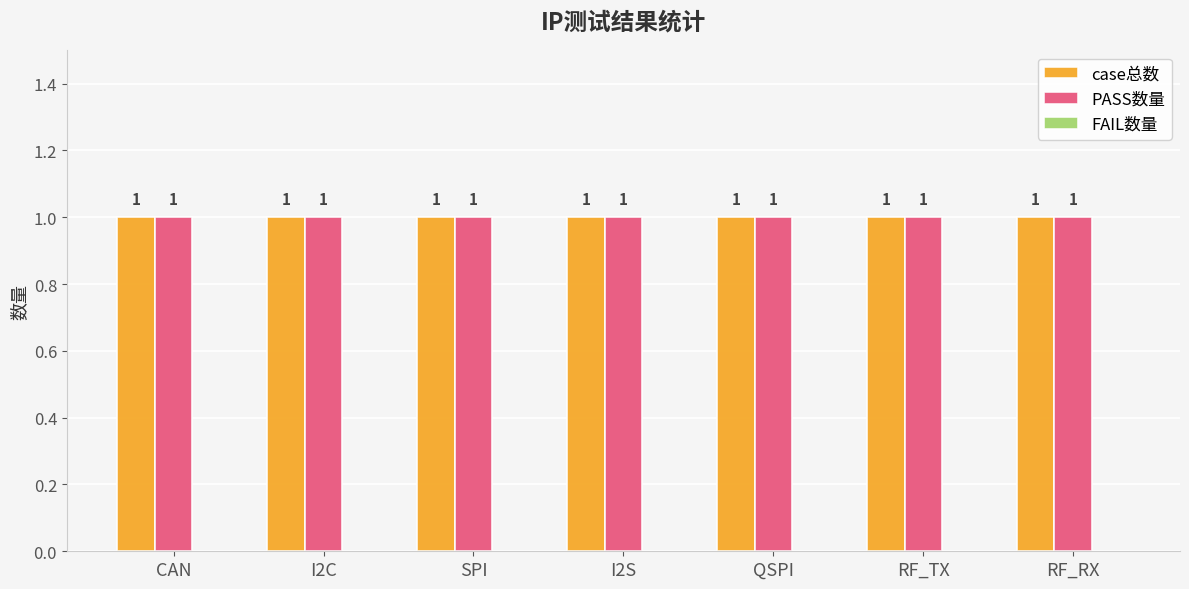

Reading right to left, extract all data points from this chart.

case总数: 1	1	1	1	1	1	1
PASS数量: 1	1	1	1	1	1	1
FAIL数量: 0	0	0	0	0	0	0